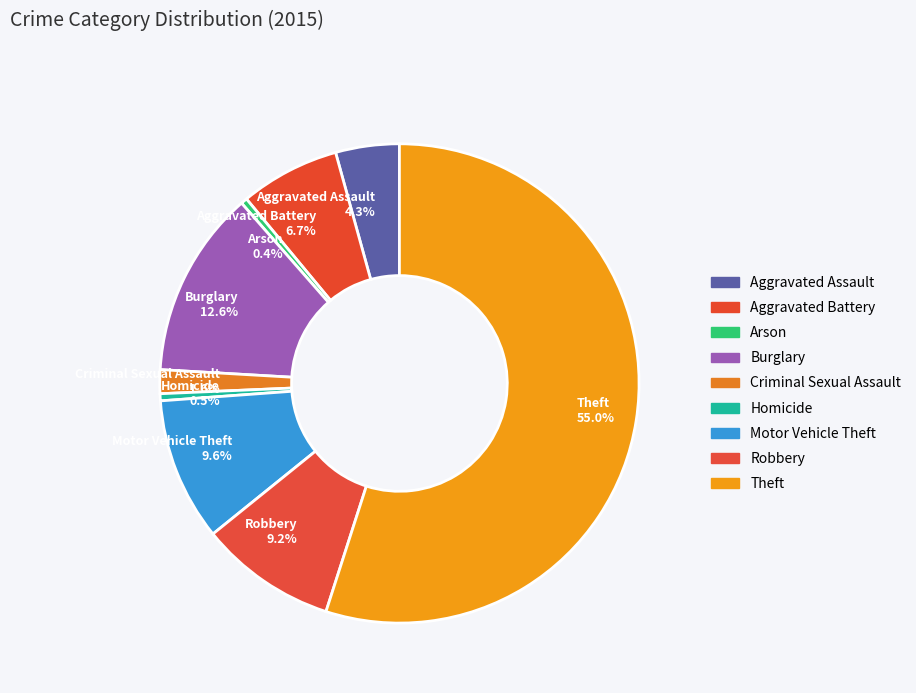

To the nearest percent, what is the difference between the largest and smallest slice percentages?

55%